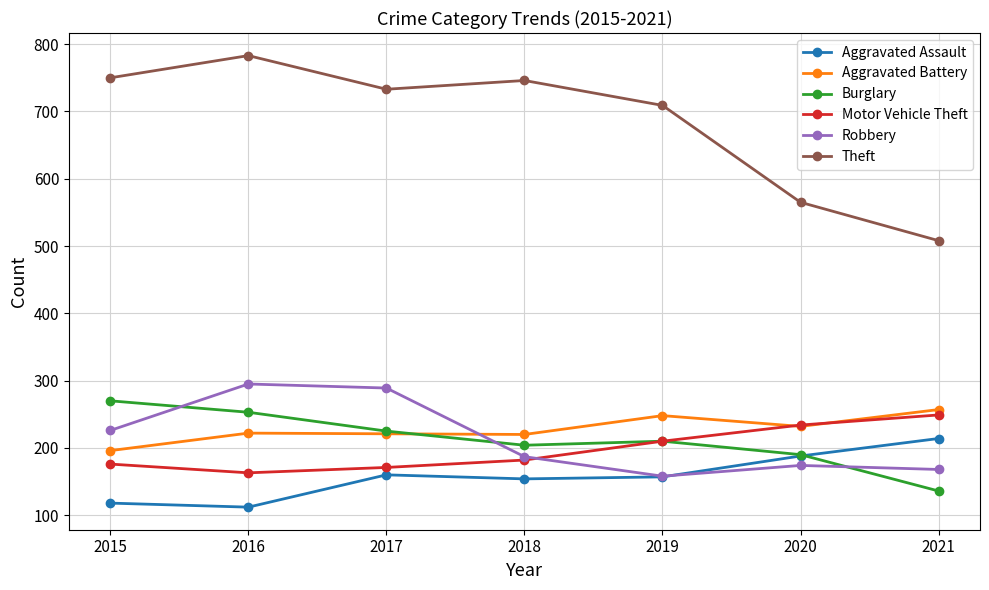

Is it true that Aggravated Battery equals 248 at 2019?

True